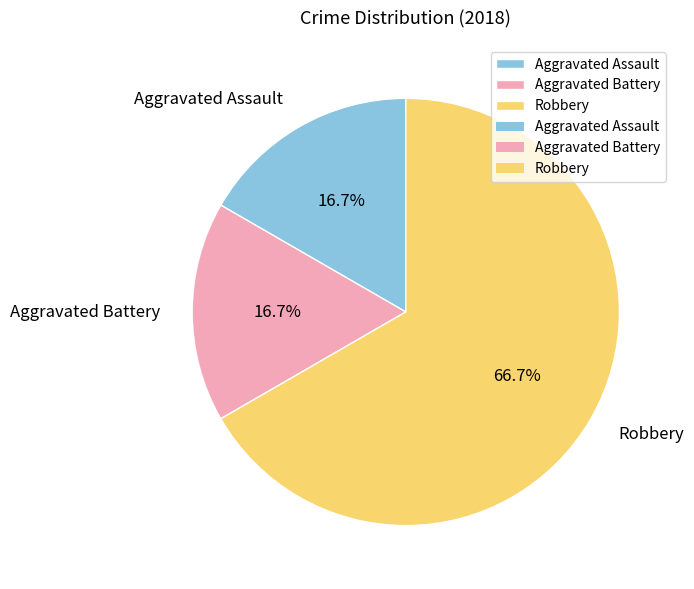

To the nearest percent, what is the difference between the Robbery and Aggravated Battery slice percentages?

50%